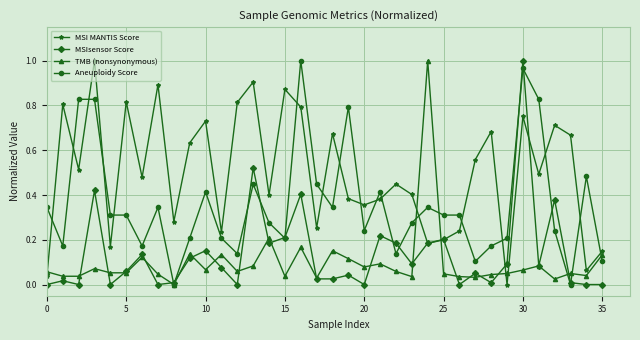

Which series has the largest total across all categories?

MSI MANTIS Score